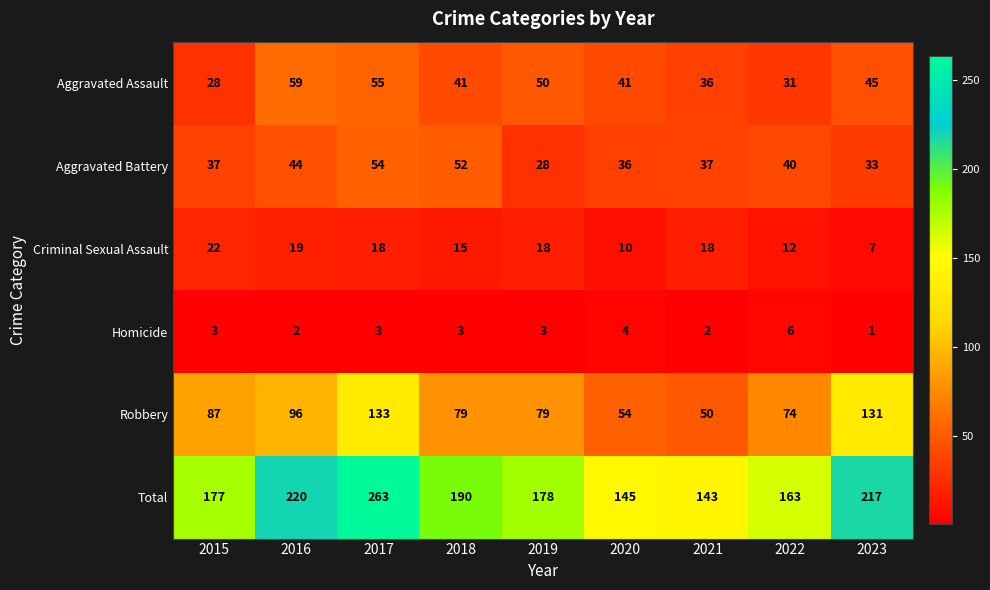

What is the average value of the Homicide series?

3